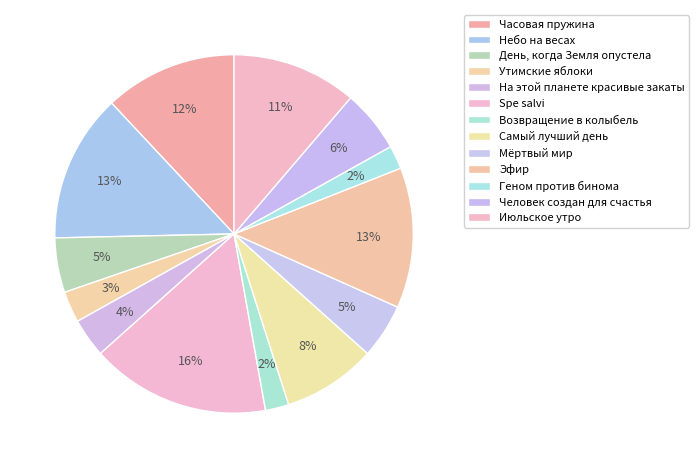

Is the sum of Эфир and Небо на весах greater than half?

No